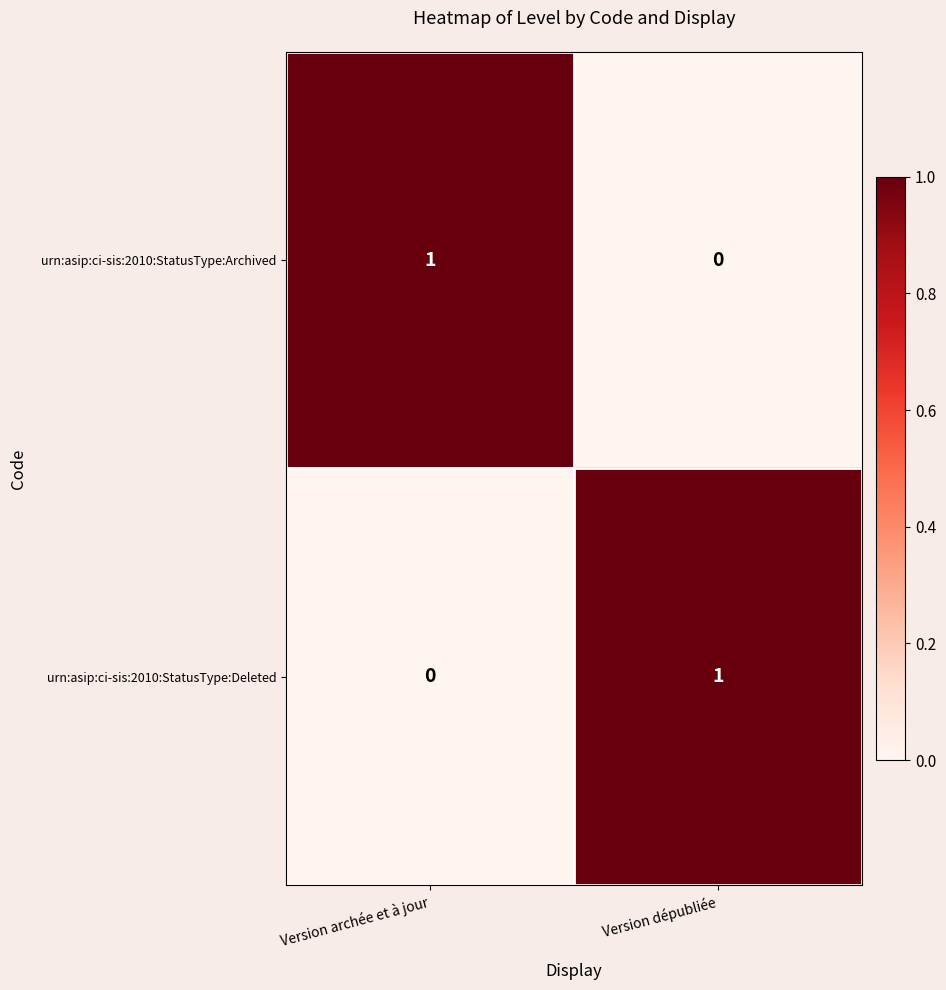

The value of urn:asip:ci-sis:2010:StatusType:Deleted at Version dépubliée is 1. True or false?

True